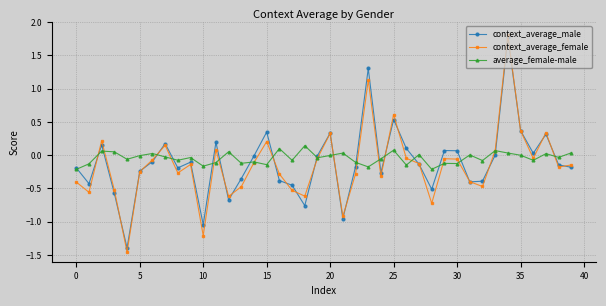

Count the number of categories in the chart.

40